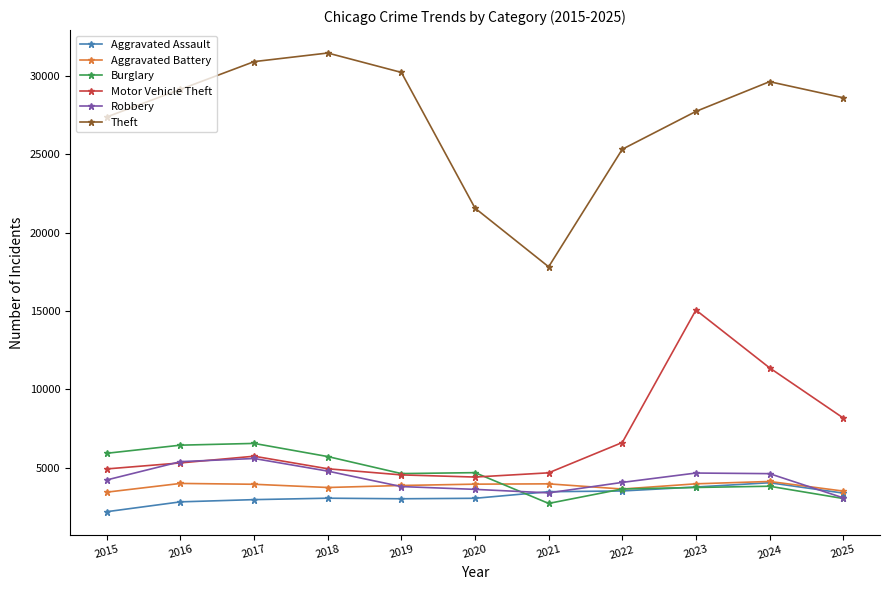

How many data points in Theft are less than 28610?

5